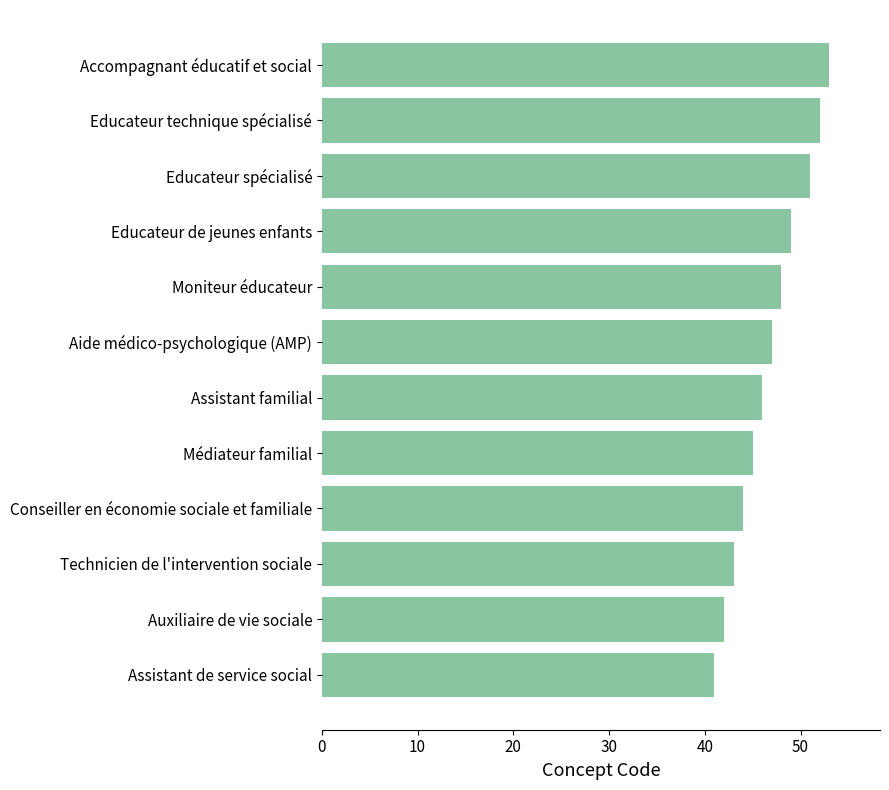

What is the greatest value displayed?

53